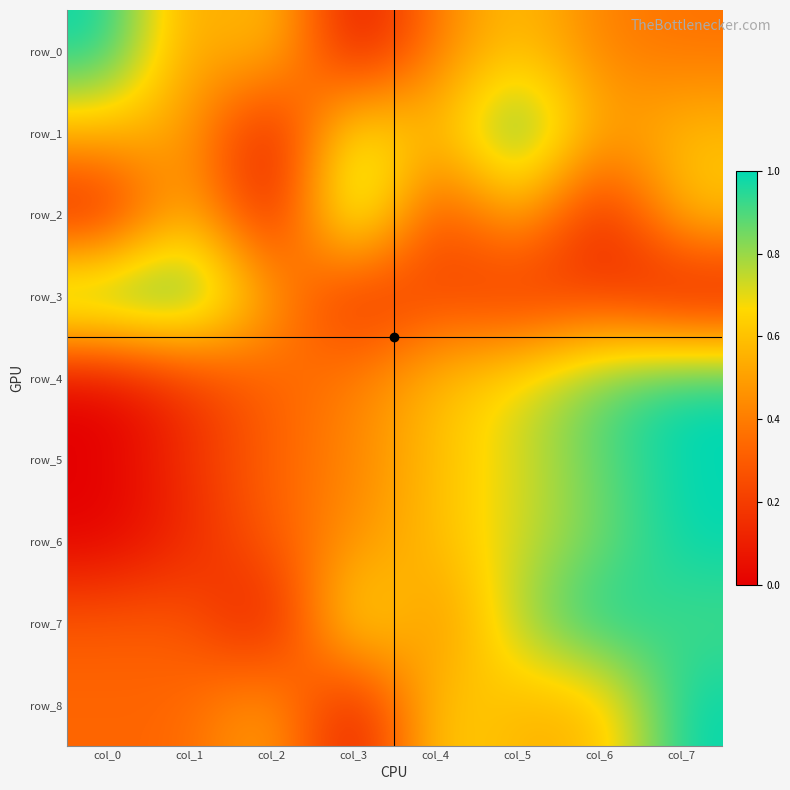

How many values in the row_4 series exceed 0?

7